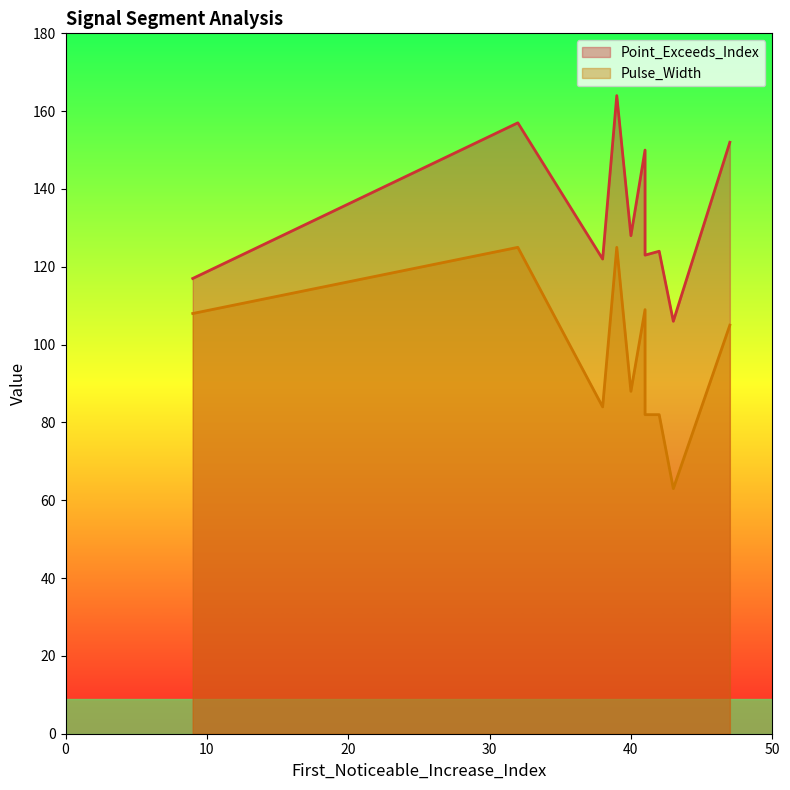

True or false: Pulse_Width and Point_Exceeds_Index intersect in this chart.

False